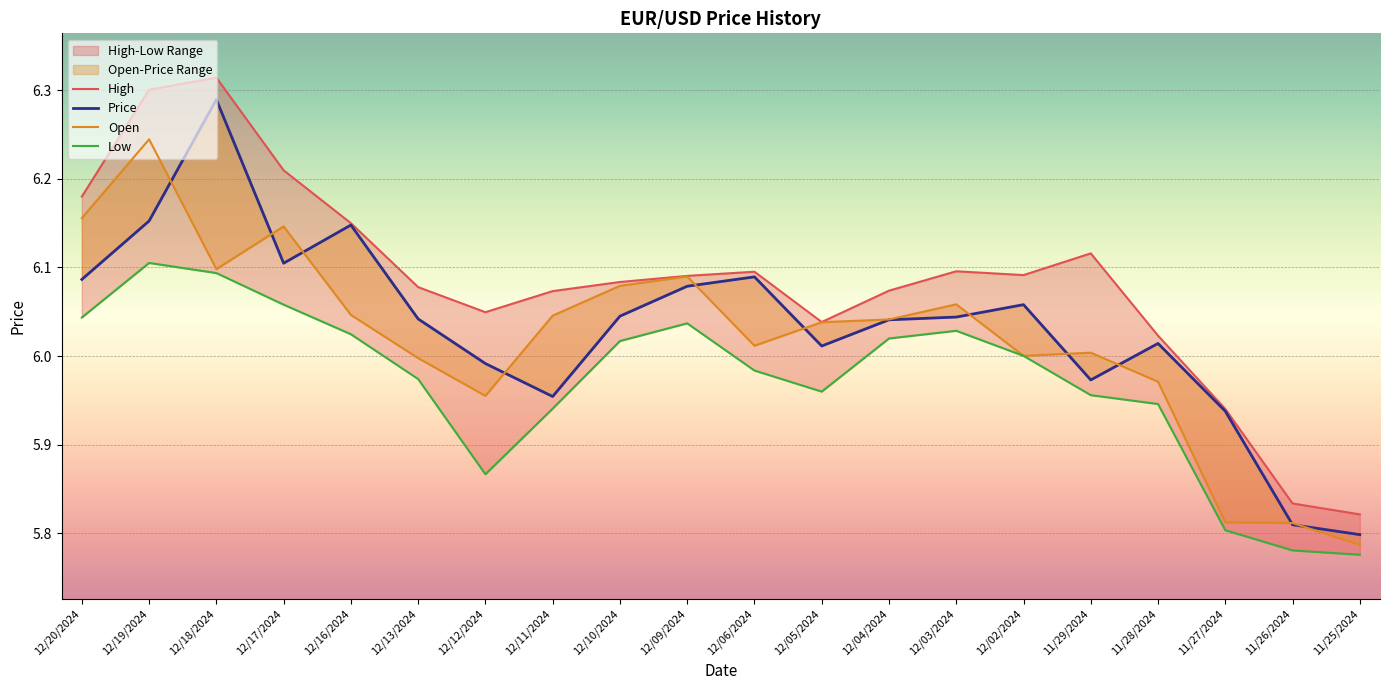

True or false: Open has a value of 6.0 at 12/05/2024.

True